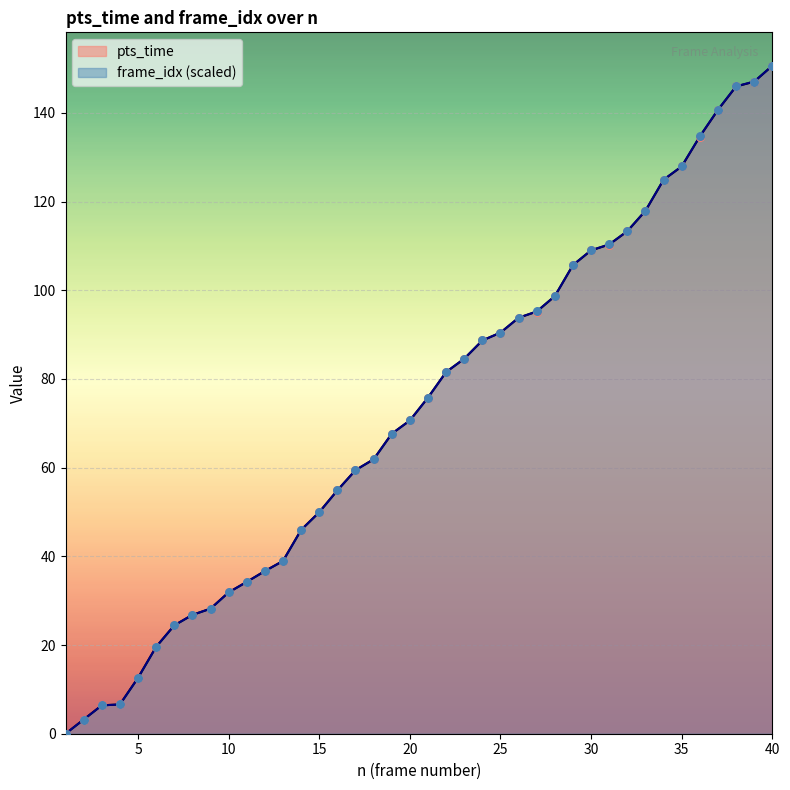

What is the total value across all series at 40?

301.3